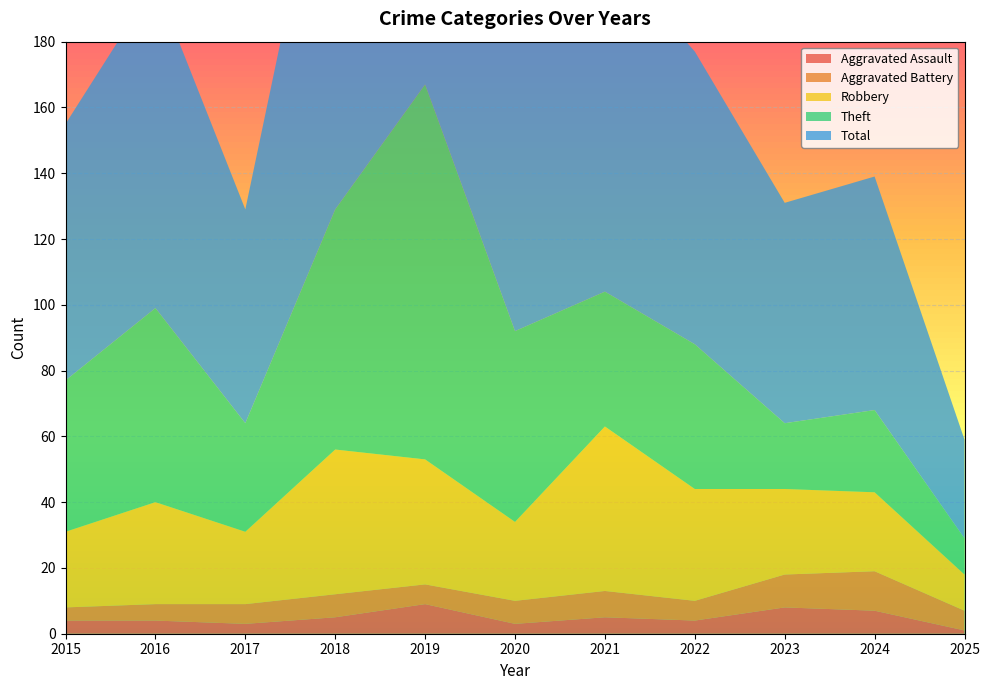

Reading right to left, list all the values displayed in this chart.

Aggravated Assault: 2025=1	2024=7	2023=8	2022=4	2021=5	2020=3	2019=9	2018=5	2017=3	2016=4	2015=4
Aggravated Battery: 2025=6	2024=12	2023=10	2022=6	2021=8	2020=7	2019=6	2018=7	2017=6	2016=5	2015=4
Robbery: 2025=11	2024=24	2023=26	2022=34	2021=50	2020=24	2019=38	2018=44	2017=22	2016=31	2015=23
Theft: 2025=11	2024=25	2023=20	2022=44	2021=41	2020=58	2019=114	2018=73	2017=33	2016=59	2015=46
Total: 2025=30	2024=71	2023=67	2022=89	2021=104	2020=92	2019=167	2018=130	2017=65	2016=99	2015=78